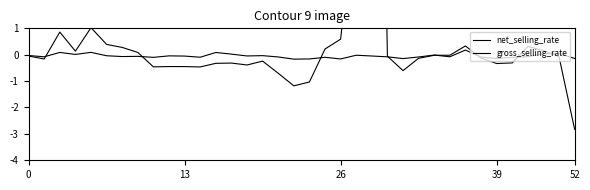

Which series changed the most between 30 and 32?

net_selling_rate